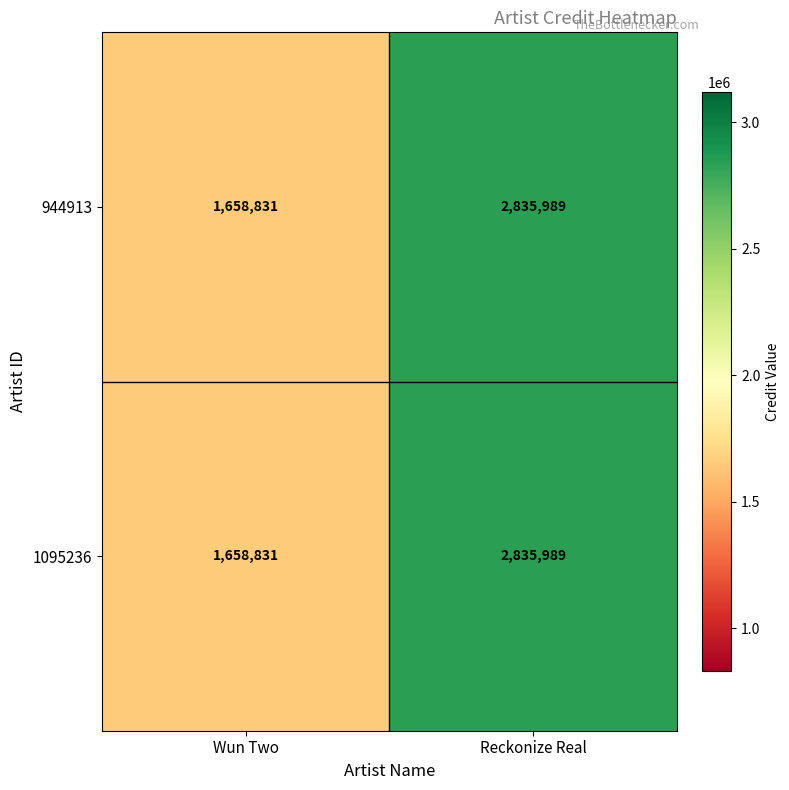

At which category is the sum across all series the highest?

Reckonize Real